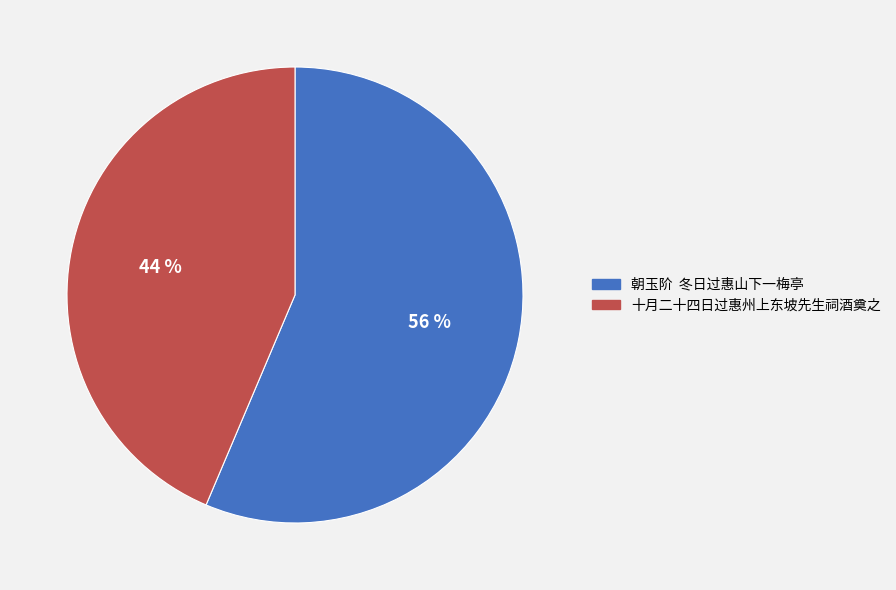

Rank the categories by value from highest to lowest.

朝玉阶 冬日过惠山下一梅亭, 十月二十四日过惠州上东坡先生祠酒奠之